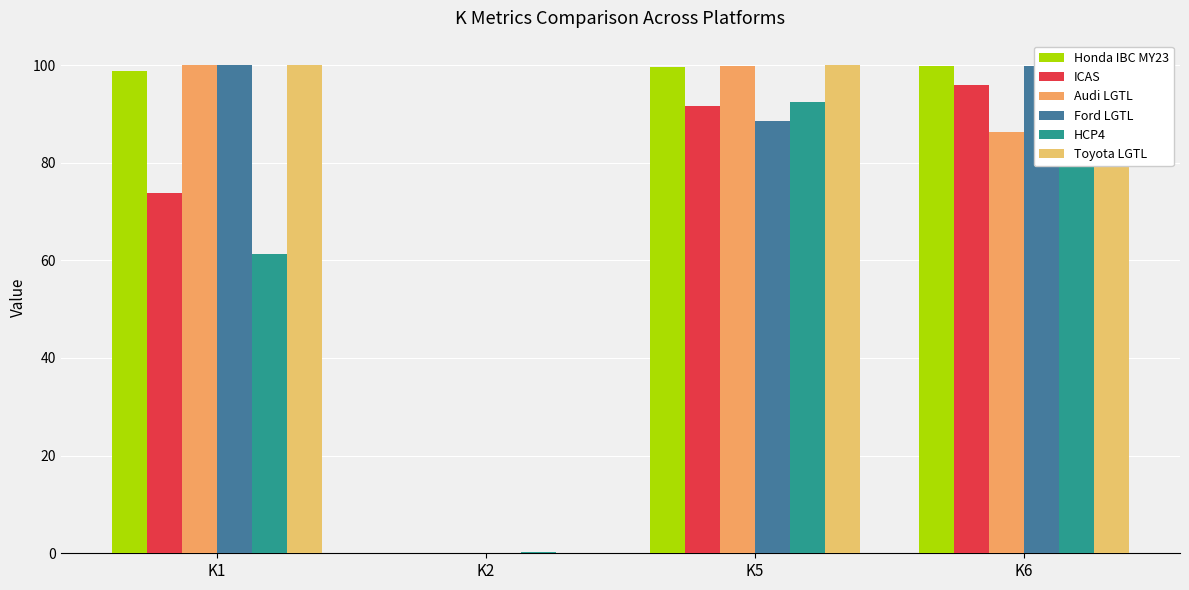

How many groups of bars are there?

4